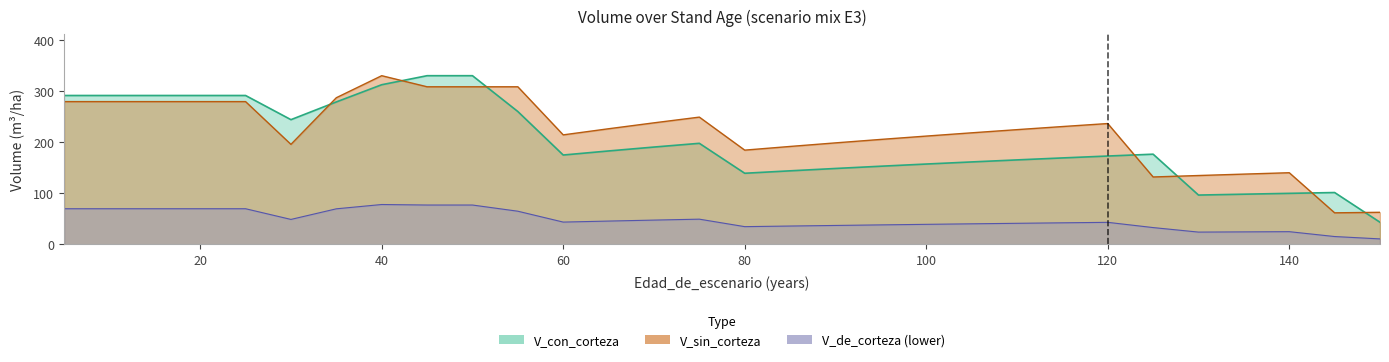

How many data points in V_con_corteza are less than 176?

15